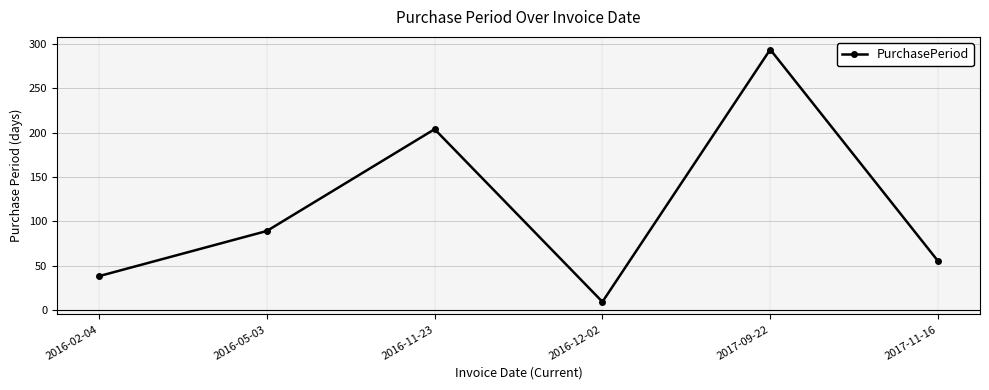

Which category has the highest value across all series?

2017-09-22